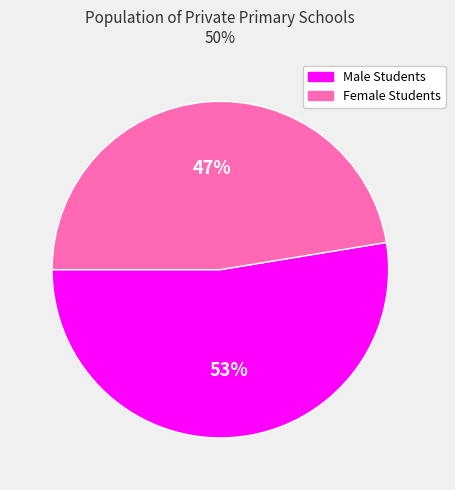

Which has a higher value, Male Students or Female Students?

Male Students